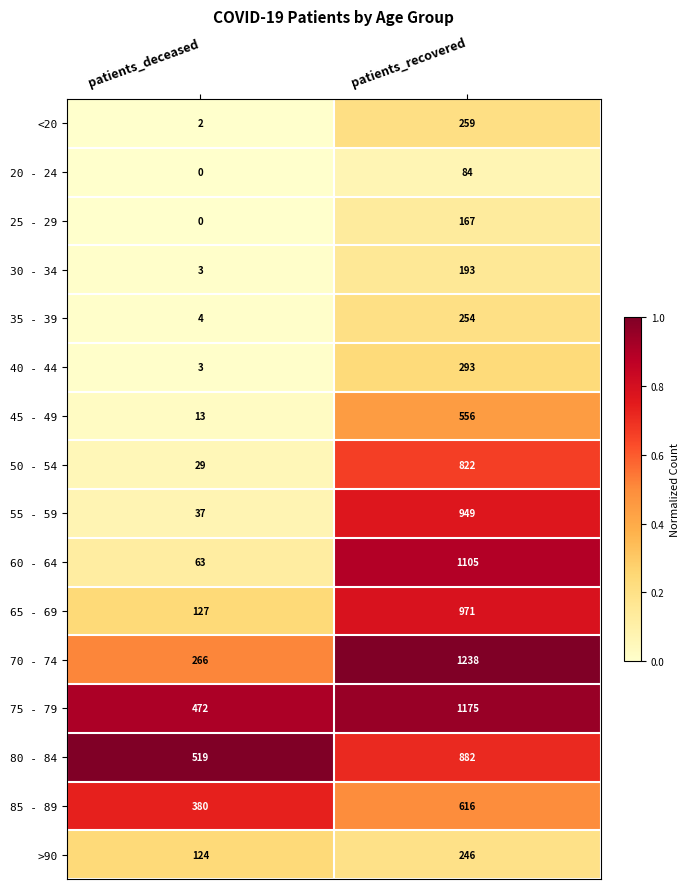

At which label is 45 - 49 closest to 284?

patients_deceased